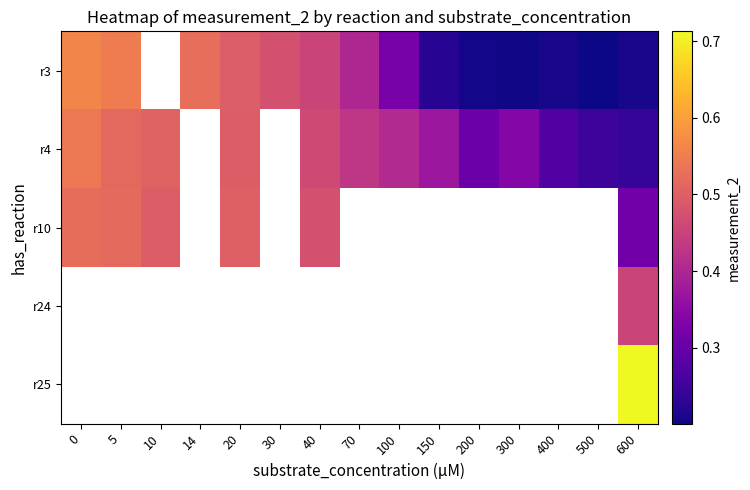

What is the difference between the second highest and minimum values in the r3 series?

0.3